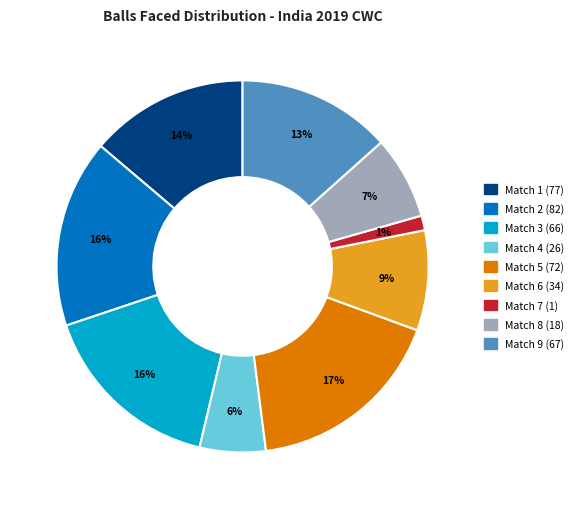

Does Match 6 (34) represent more than half of the total?

No